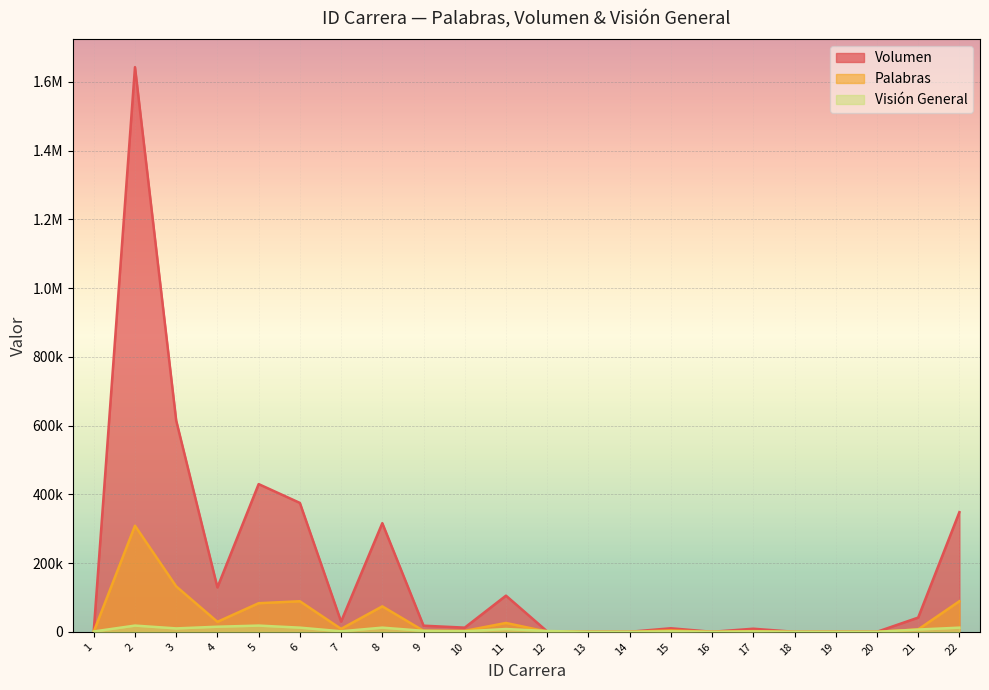

True or false: Volumen and Palabras cross at least once.

True